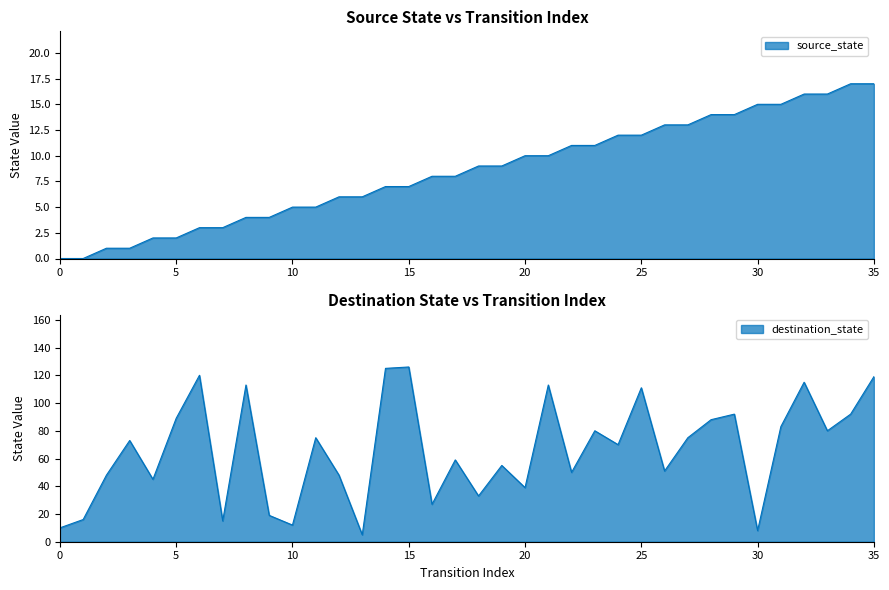

Rank the series at 33 from highest to lowest value.

destination_state, source_state